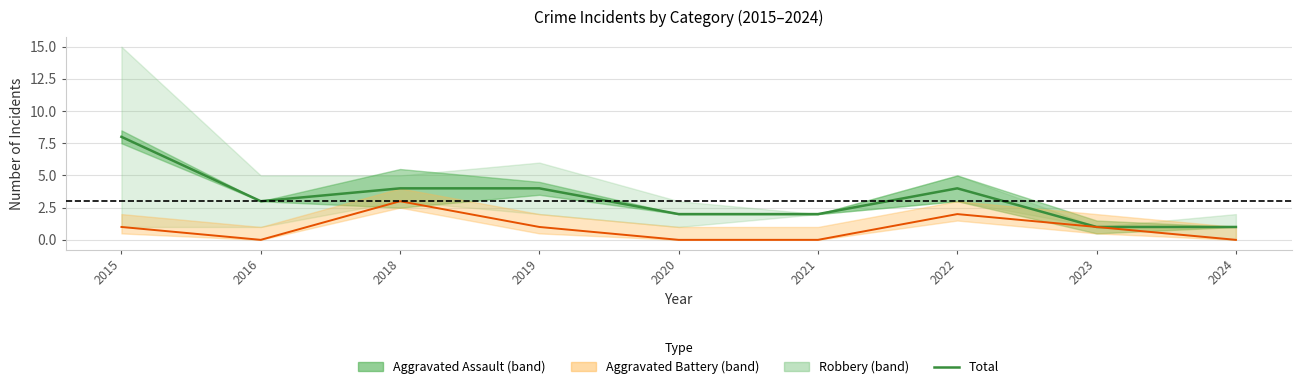

Which label corresponds to the smallest value in the chart?

2023